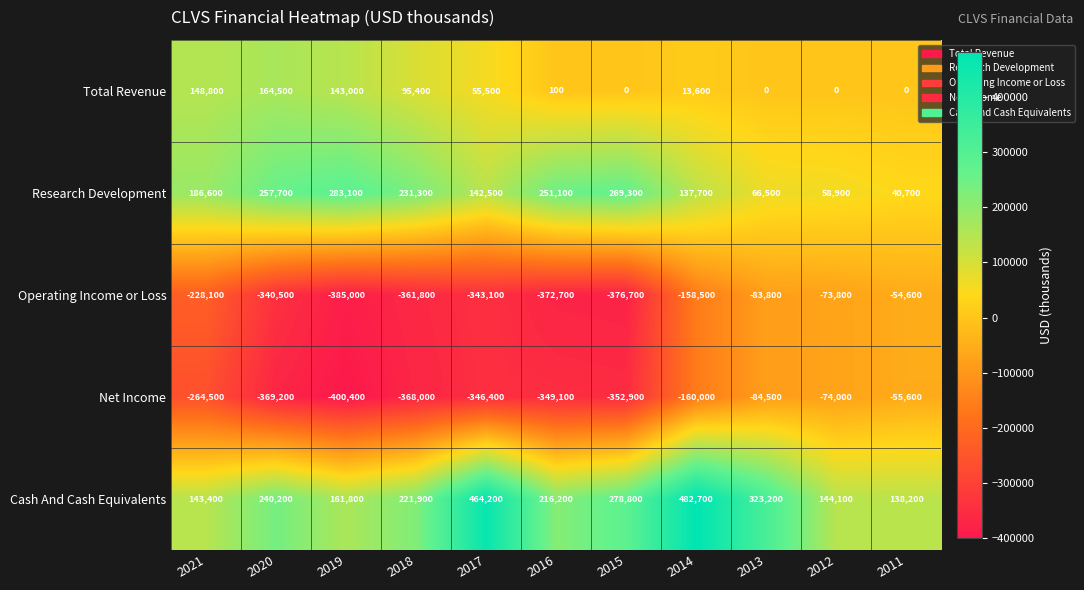

Which series has the widest spread of values?

Net Income